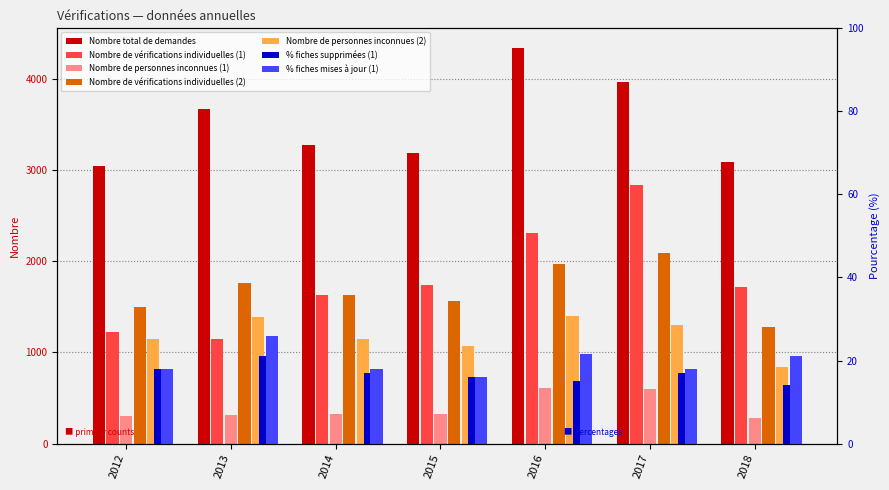

Reading left to right, extract all data points from this chart.

Nombre total de demandes: 3042	3670	3272	3182	4334	3958	3088
Nombre de vérifications individuelles (1): 1227	1144	1623	1740	2307	2831	1718
Nombre de personnes inconnues (1): 305	318	328	319	614	601	279
Nombre de vérifications individuelles (2): 1494	1756	1626	1562	1973	2087	1281
Nombre de personnes inconnues (2): 1141	1385	1151	1069	1397	1295	838